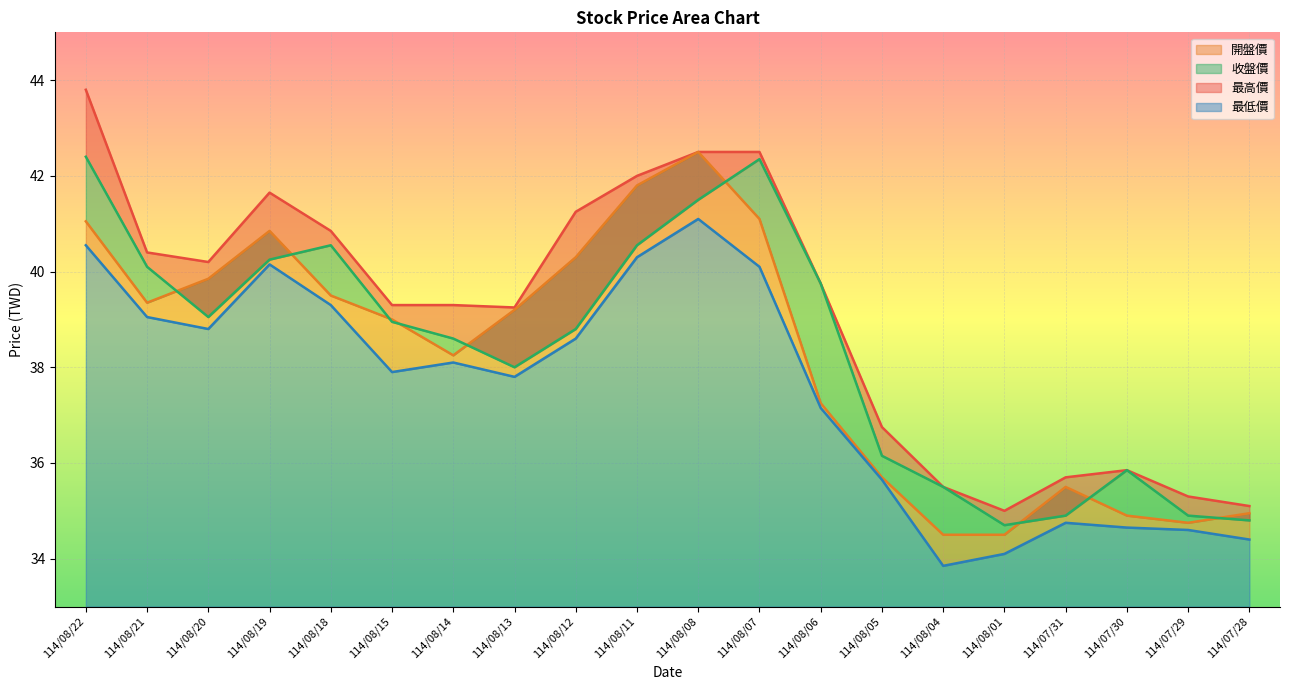

Which series has the largest range (max minus min)?

最高價